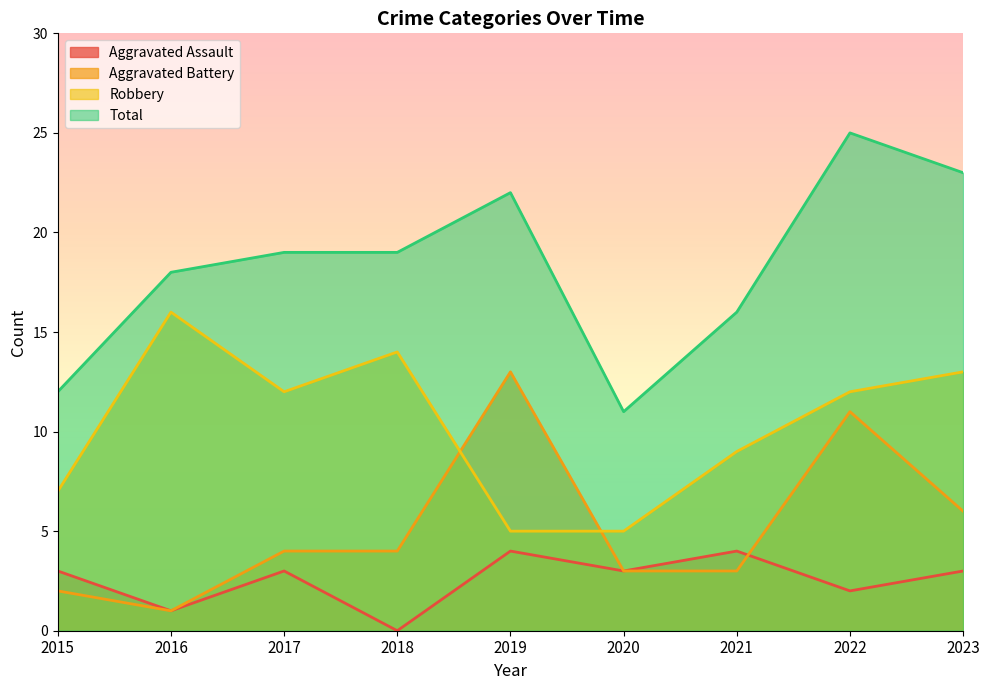

How many lines are shown in the chart?

4